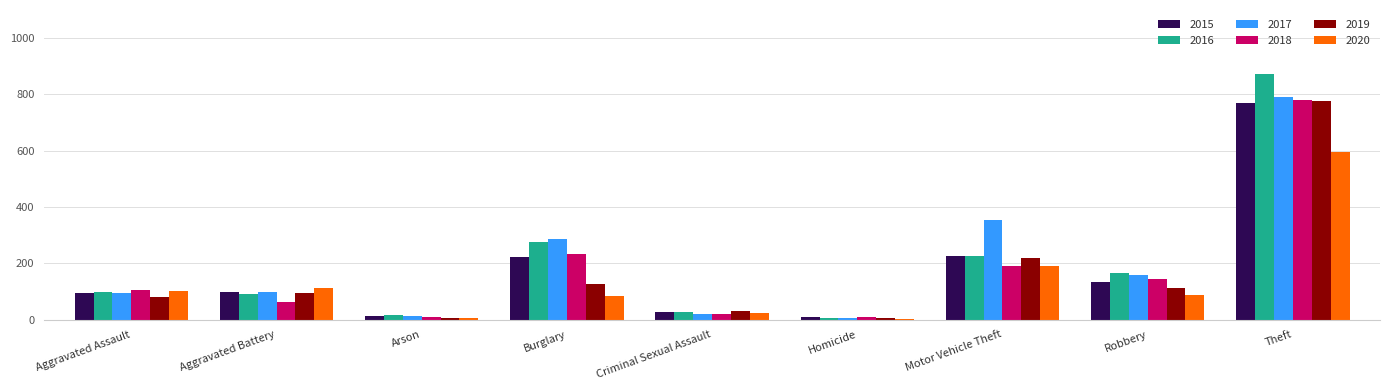

At which label does 2018 reach its peak?

Theft